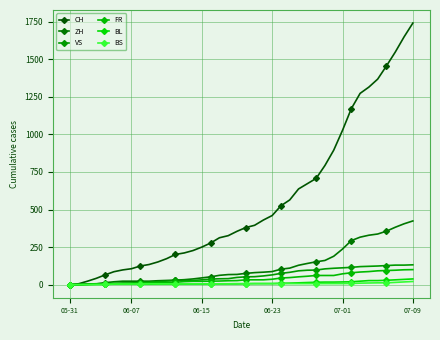

Reading left to right, transcribe all the data shown in this chart.

CH: 0	6	23	42	65	86	98	106	124	134	151	173	201	211	227	250	277	312	326	355	380	395	430	460	525	564	637	672	707	793	895	1027	1171	1273	1315	1368	1456	1548	1649	1741
ZH: 0	0	2	5	13	19	23	23	23	23	26	28	30	33	38	45	52	62	67	68	75	80	83	87	103	110	129	141	152	161	189	237	293	316	329	337	356	382	405	424
VS: 0	1	4	6	7	8	11	11	15	16	20	24	28	28	28	32	37	39	40	48	52	53	58	65	75	82	92	96	97	105	109	112	115	120	122	124	127	130	130	132
FR: 0	0	2	3	5	7	7	9	13	13	15	16	16	20	22	22	23	24	26	27	32	32	32	36	44	47	52	56	61	61	61	72	79	84	87	92	94	96	99	100
BL: 0	1	1	2	2	3	3	3	3	3	4	4	4	4	4	4	5	5	5	5	6	7	7	7	9	10	12	14	16	17	17	18	19	23	27	27	29	32	35	38
BS: 0	0	0	1	1	4	4	4	4	5	5	5	5	5	5	5	5	6	6	7	7	7	7	7	7	7	7	7	7	7	7	7	8	10	11	12	12	15	18	21